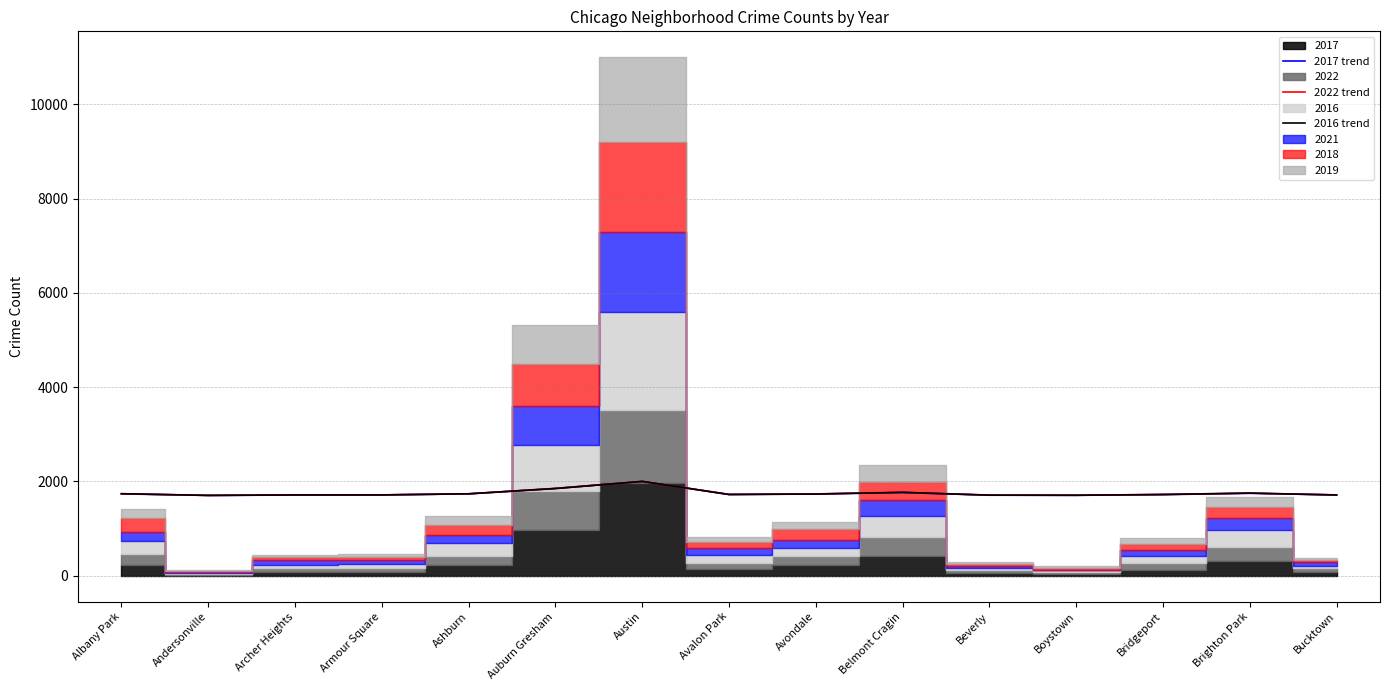

How many lines are shown in the chart?

3